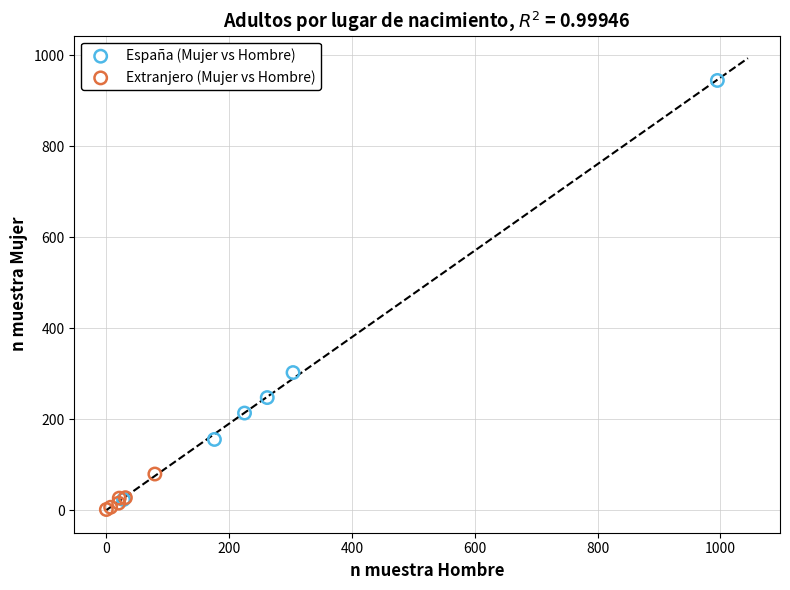

Which series has the widest spread of Y values?

España (Mujer vs Hombre)